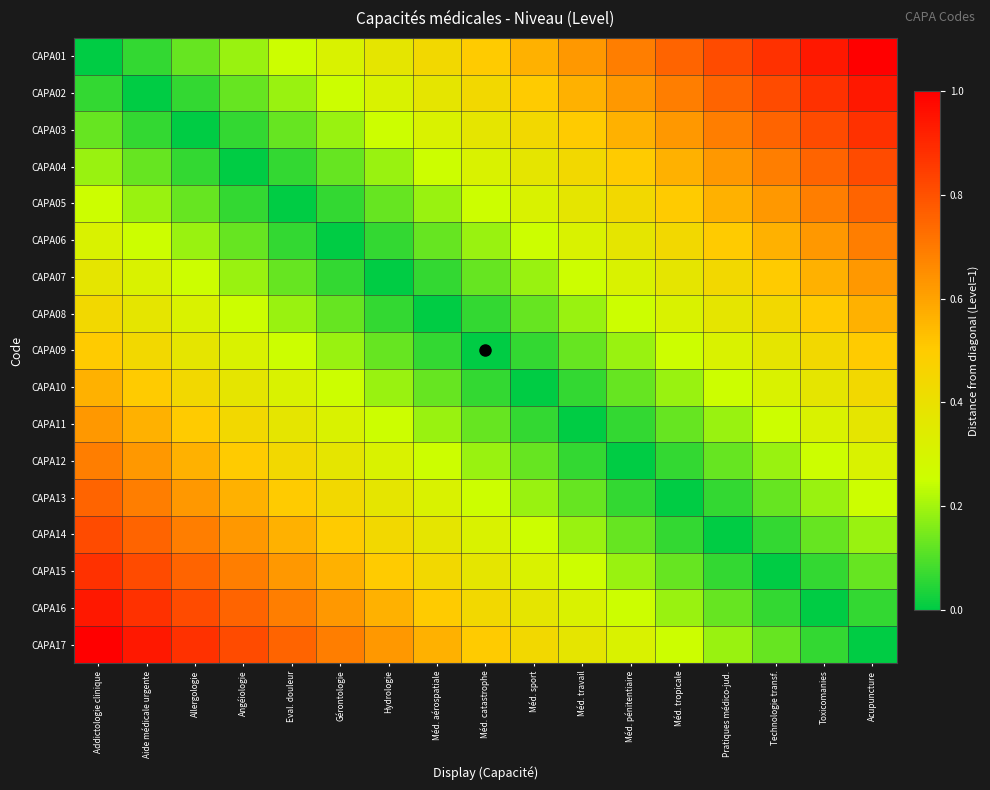

At which category is the sum across all series the highest?

Addictologie clinique